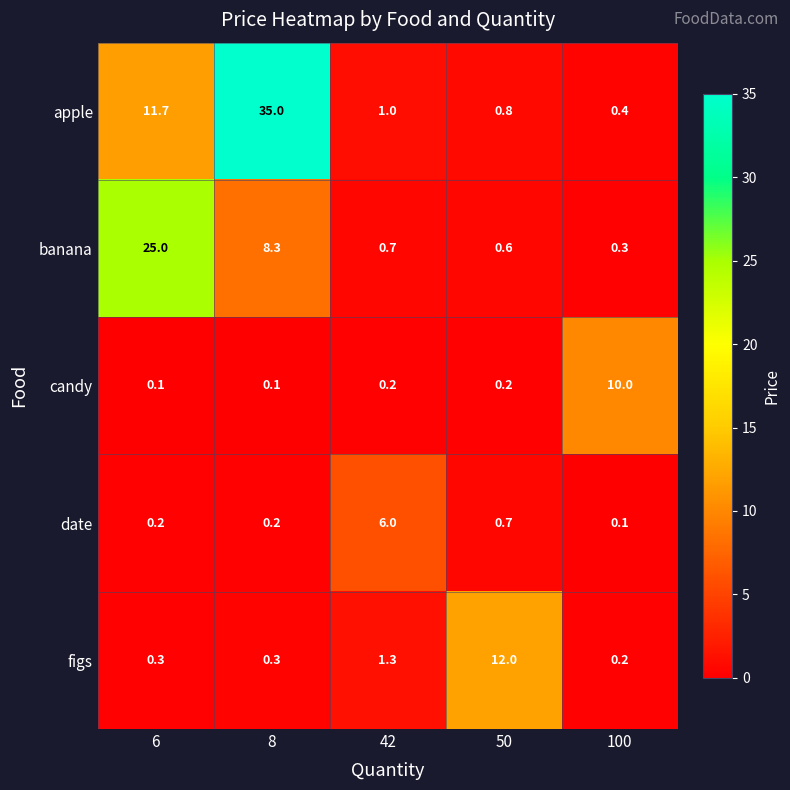

At how many categories does at least one series exceed 4?

5